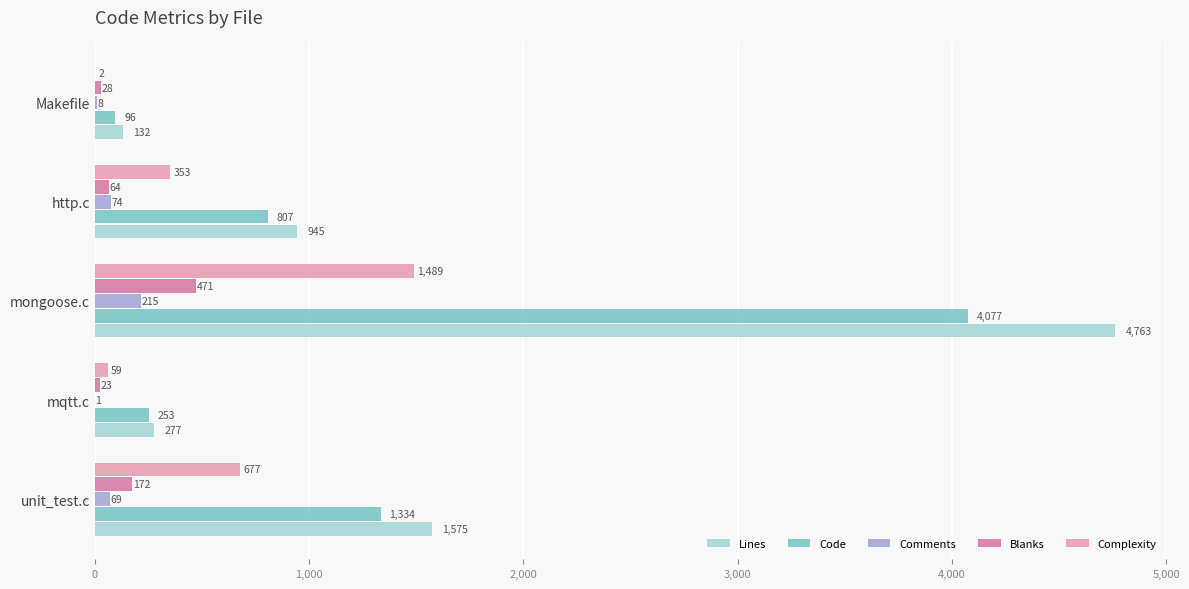

How many data points does each series have?

5